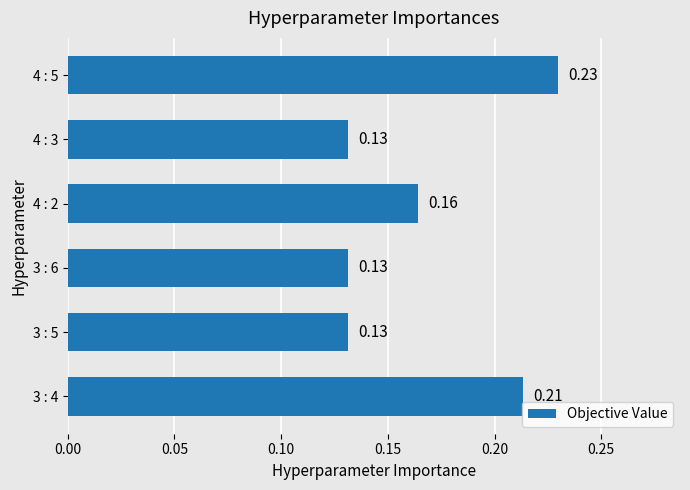

Between 3 : 4 and 3 : 5, which is larger?

3 : 4